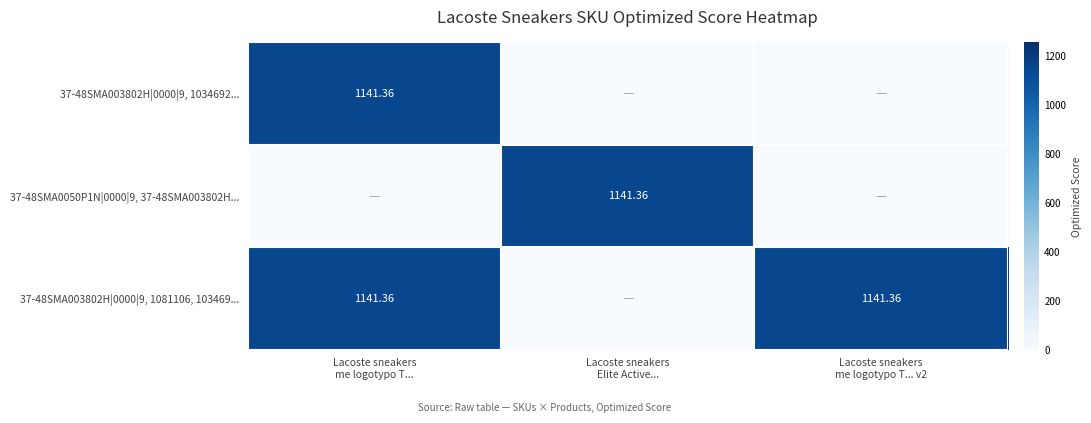

How many data points in 37-48SMA003802H|0000|9, 1034692... are above 0?

1